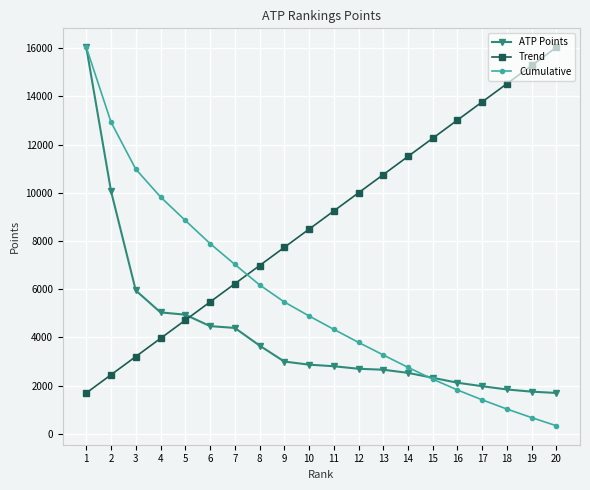

What is the approximate value of Trend at 15?

12263.7